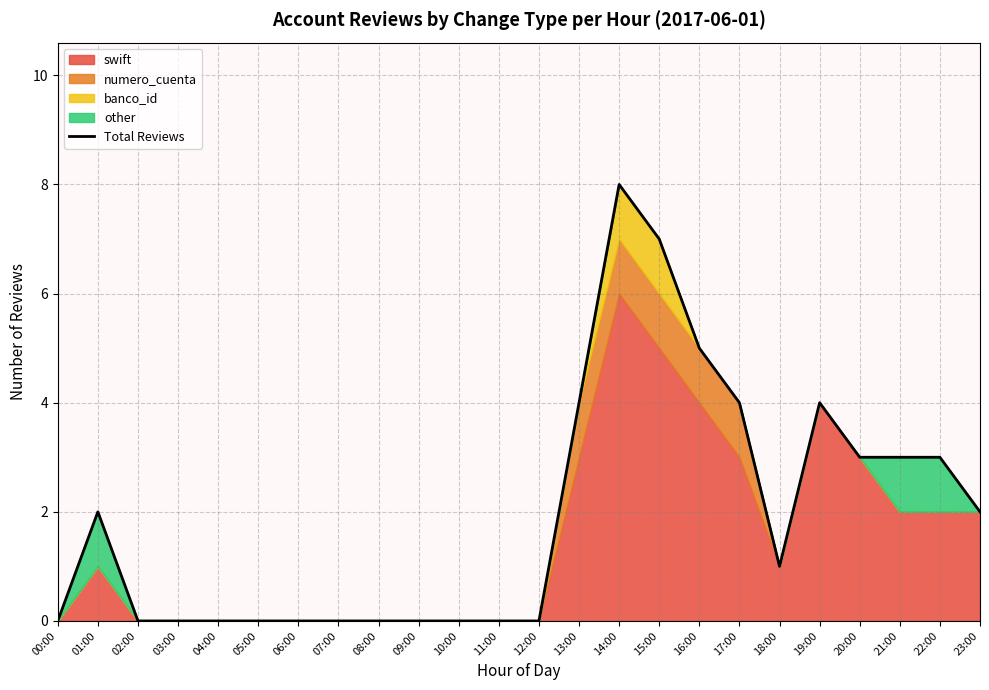

Reading left to right, transcribe all the data shown in this chart.

00:00=0	01:00=2	02:00=0	03:00=0	04:00=0	05:00=0	06:00=0	07:00=0	08:00=0	09:00=0	10:00=0	11:00=0	12:00=0	13:00=4	14:00=8	15:00=7	16:00=5	17:00=4	18:00=1	19:00=4	20:00=3	21:00=3	22:00=3	23:00=2